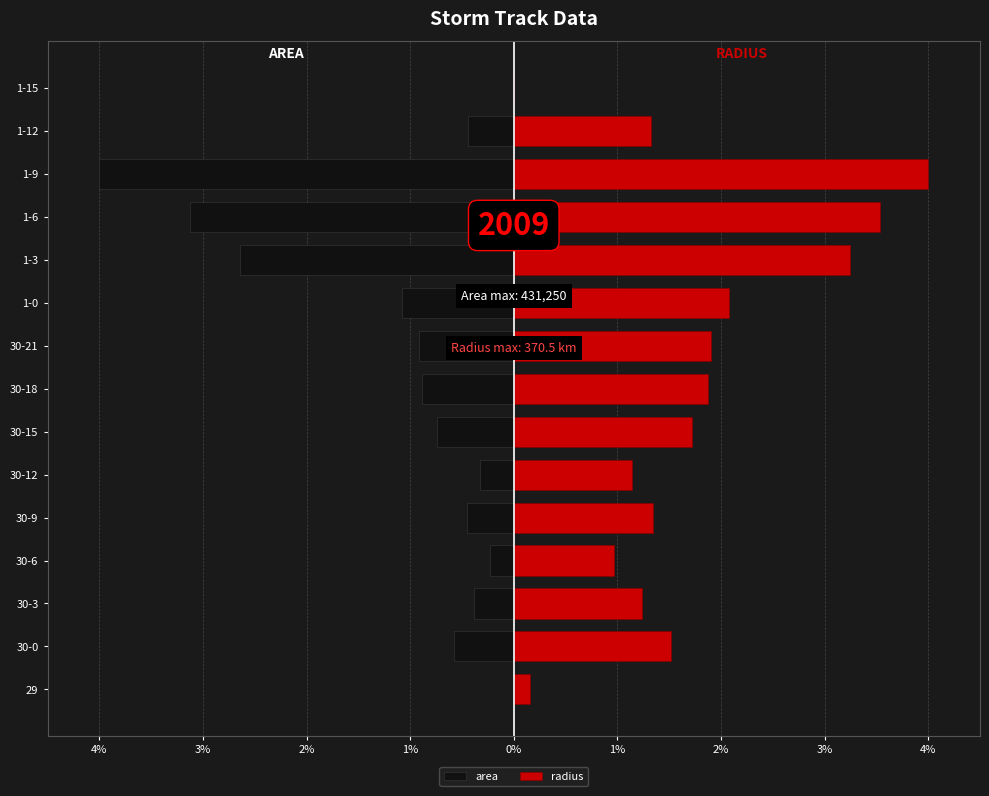

How many data points in radius are less than 1?

3